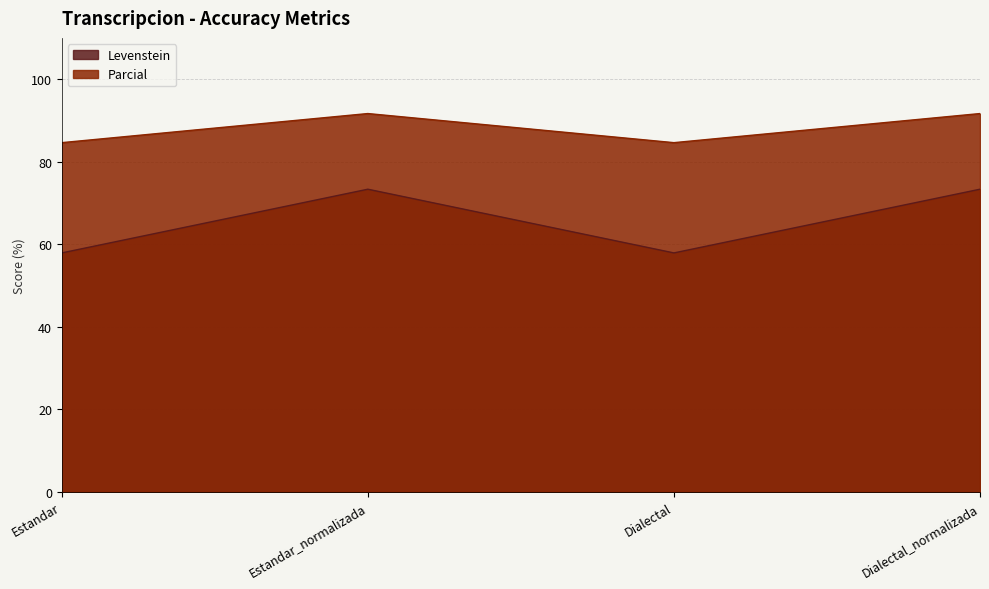

What is the sum of all Parcial values?

352.6